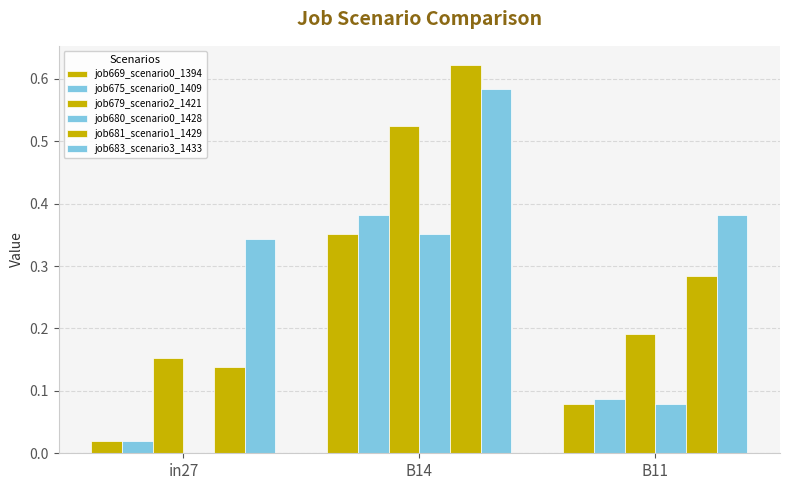

How many data points does each series have?

3